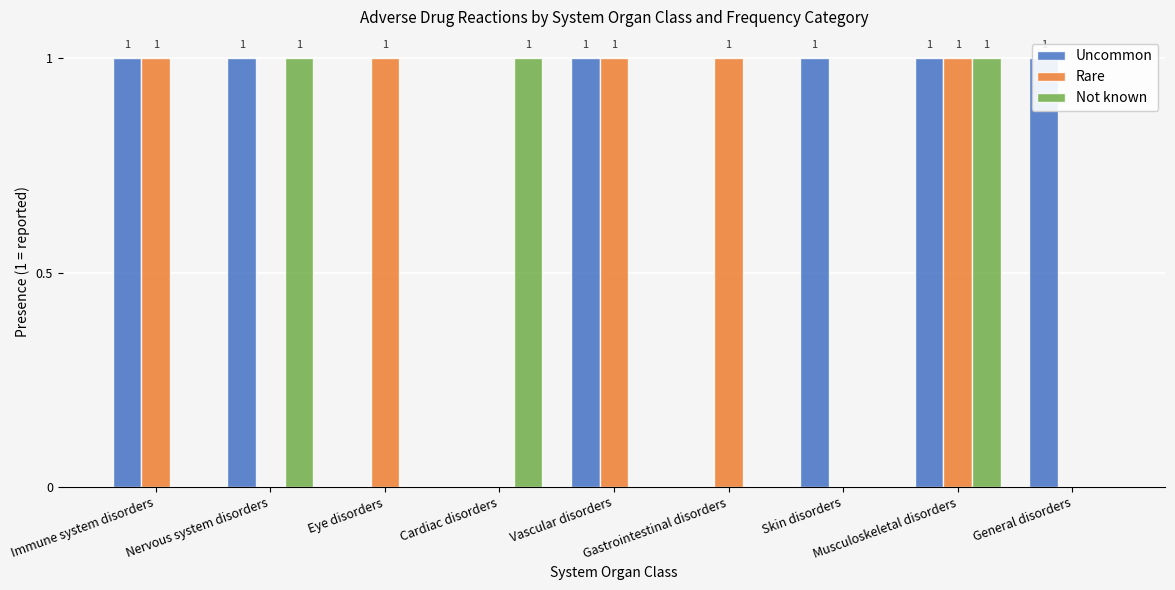

What is the average value of the Uncommon series?

1